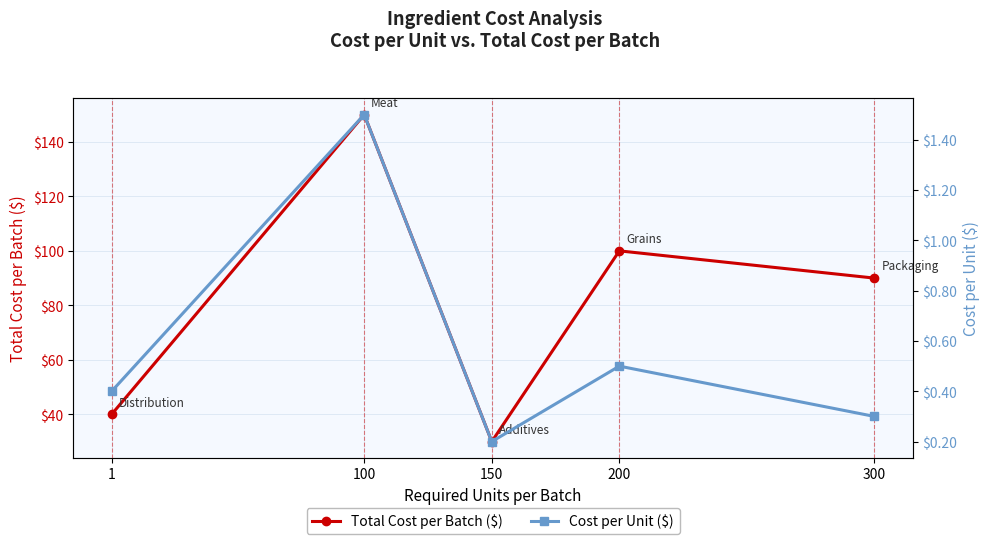

True or false: Cost per Unit ($) and Total Cost per Batch ($) cross at least once.

False